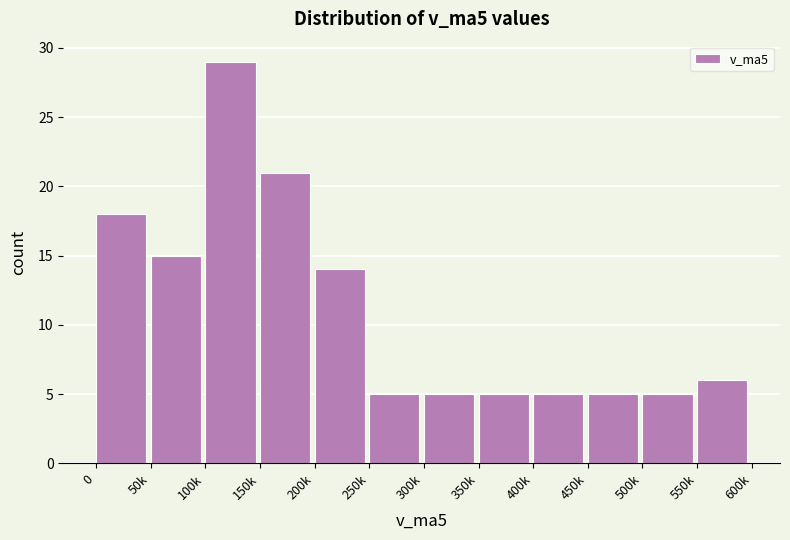

Reading left to right, what are all the values shown in this chart?

18	15	29	21	14	5	5	5	5	5	5	6